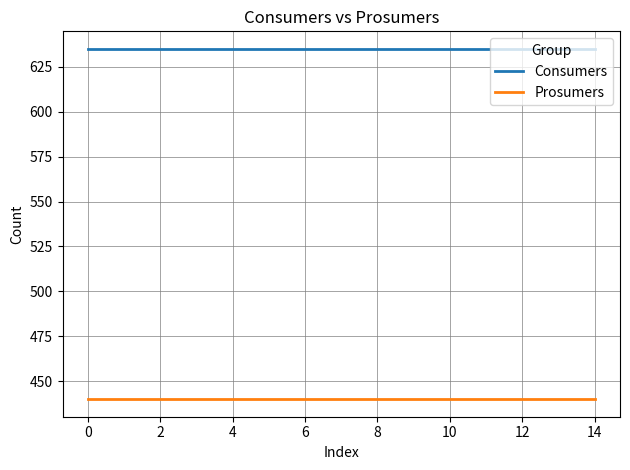

What is the maximum value for Prosumers?

440